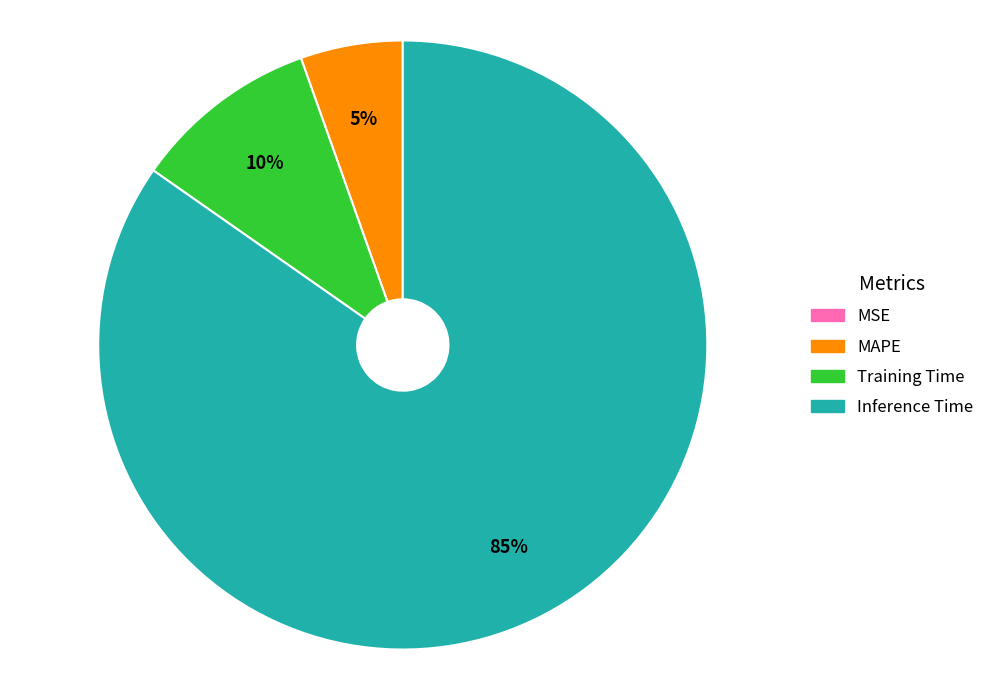

Is there any slice that represents more than half of the pie?

Yes